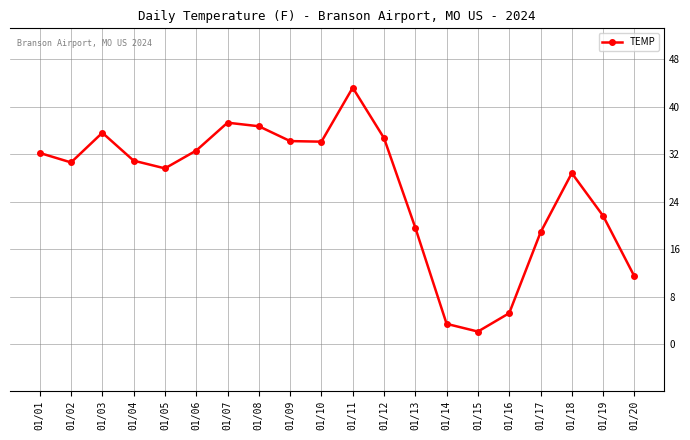

What is the value of the 16th point from the left?

5.2